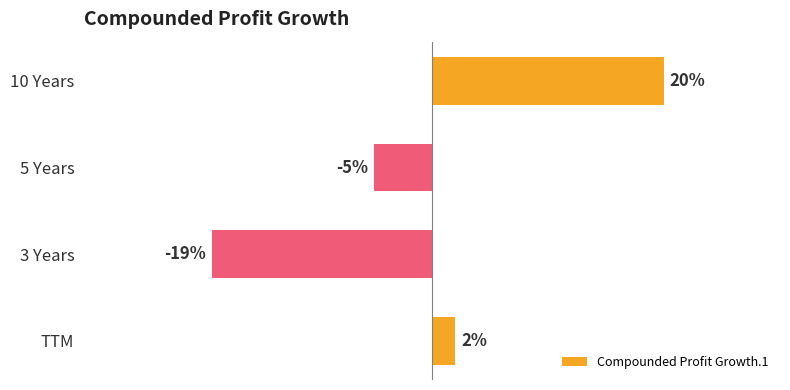

Where is the data nearest to the value 0?

TTM